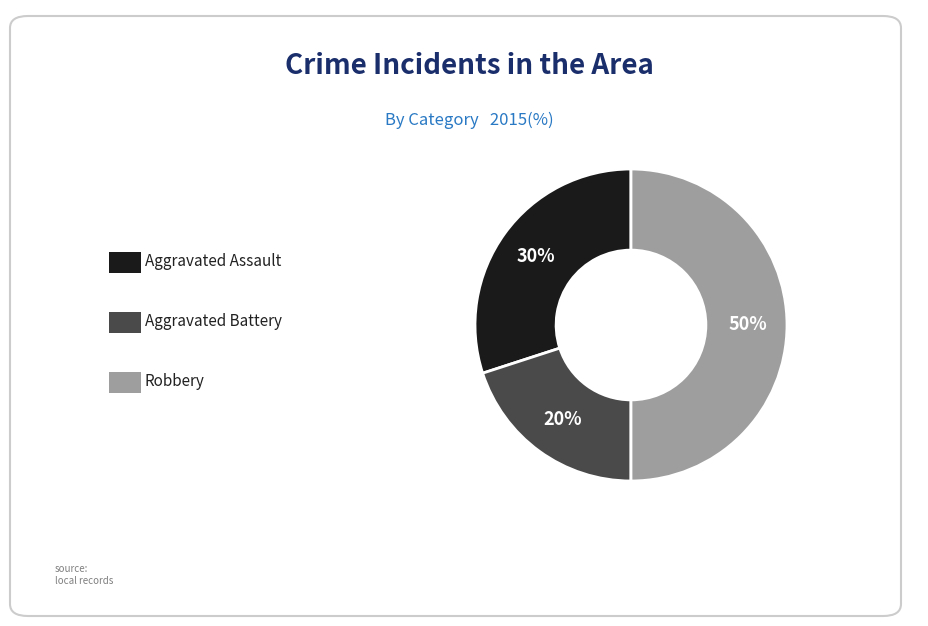

To the nearest percent, what is the difference between the largest and smallest slice percentages?

30%